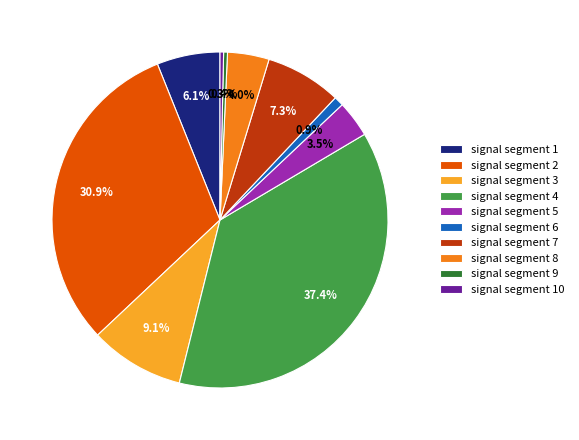

Is there any slice that represents more than half of the pie?

No